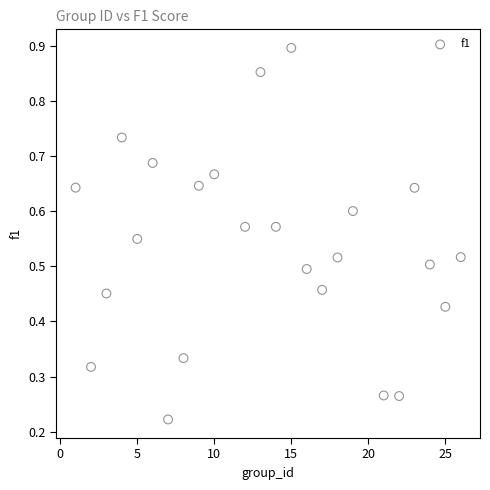

How many points are shown in the scatter plot?

24